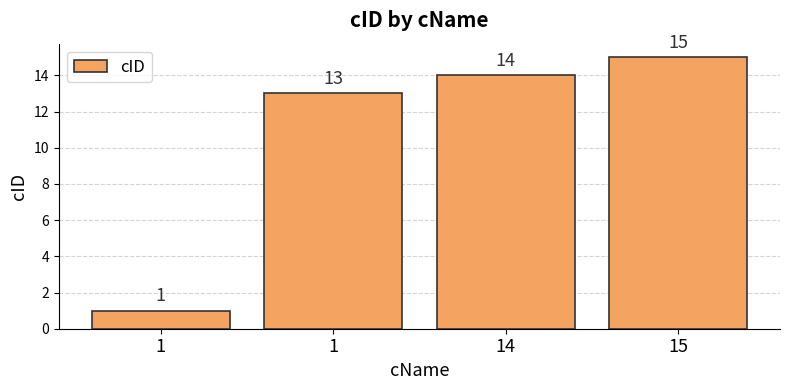

How many distinct data groups are displayed?

1